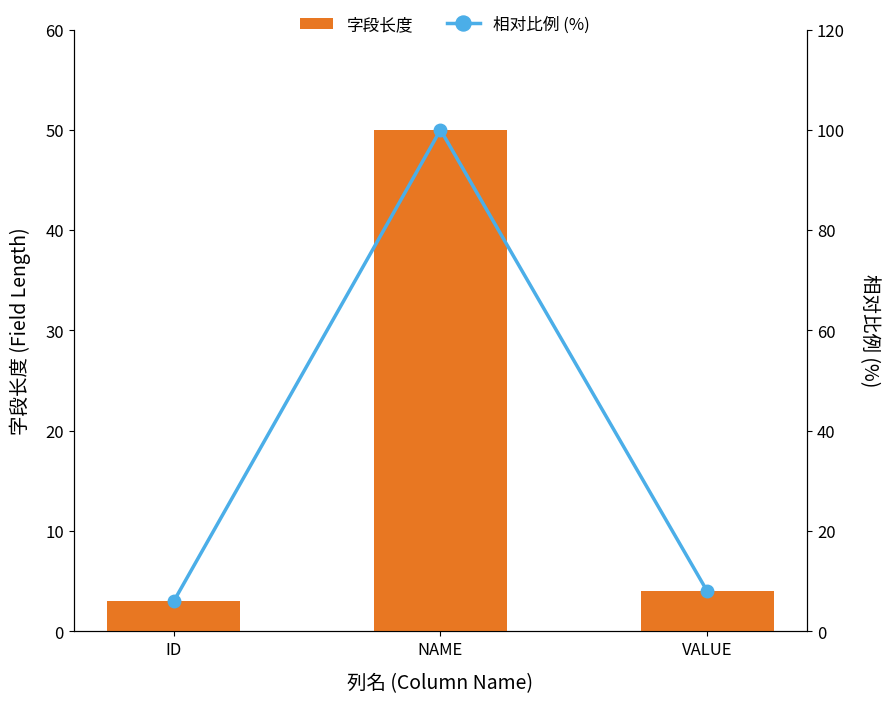

What is the sum of the 字段长度 values at ID and NAME?

53